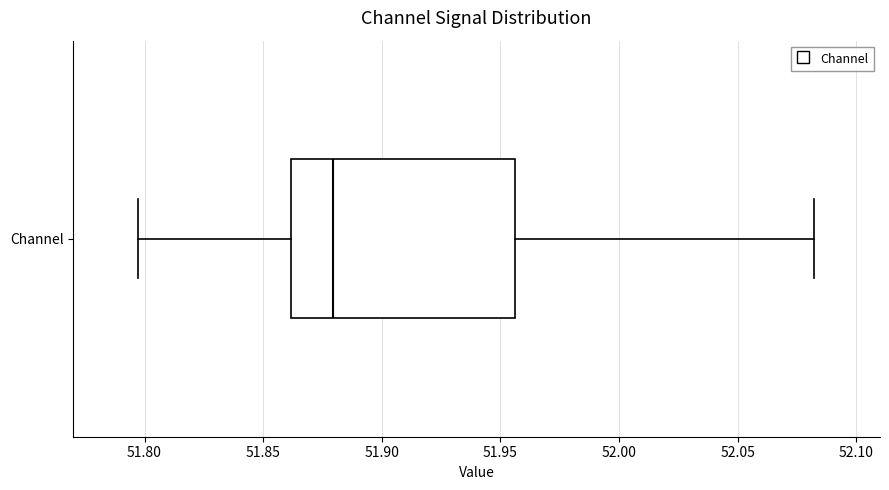

Transcribe this box plot: give where the median line is, the range the box spans, and where the two whiskers end, as read against the x-axis. The values are not printed on the chart, so give them approximately, as read against the axis.

median 51.880, box 51.860 to 51.955, whiskers 51.795 to 52.080